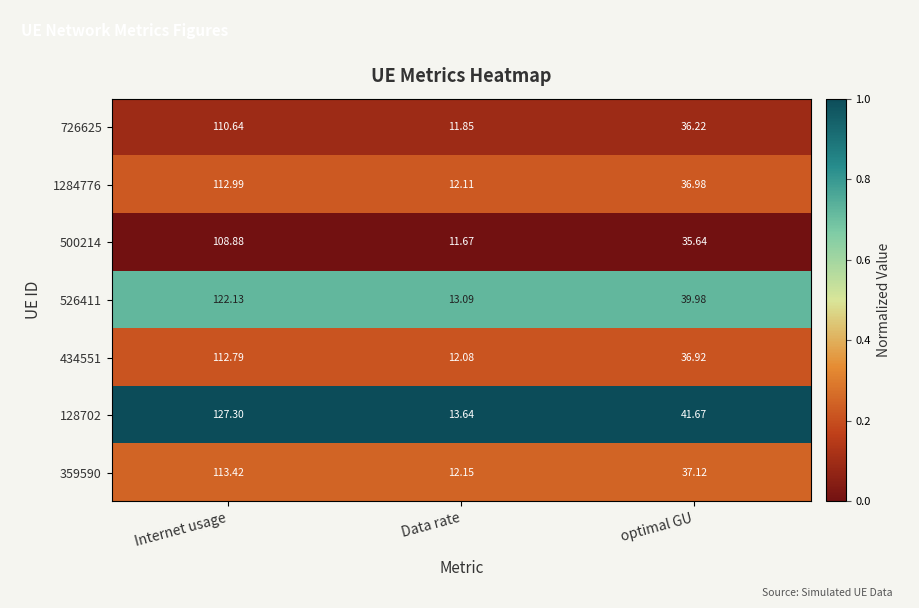

Rank the categories by 434551 value from lowest to highest.

Data rate, optimal GU, Internet usage